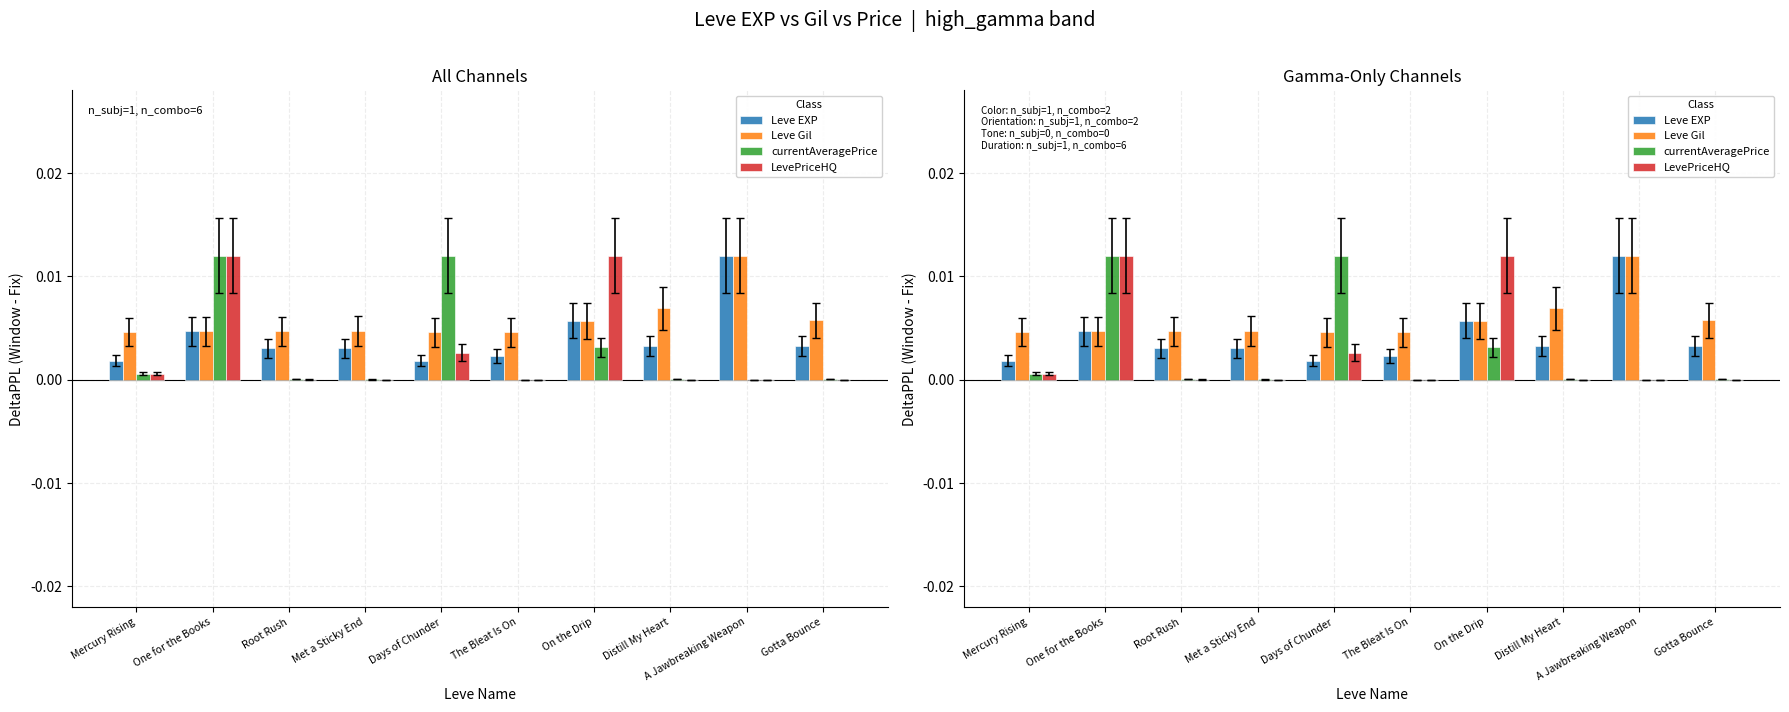

What is the label of the 1st bar from the right?

Gotta Bounce